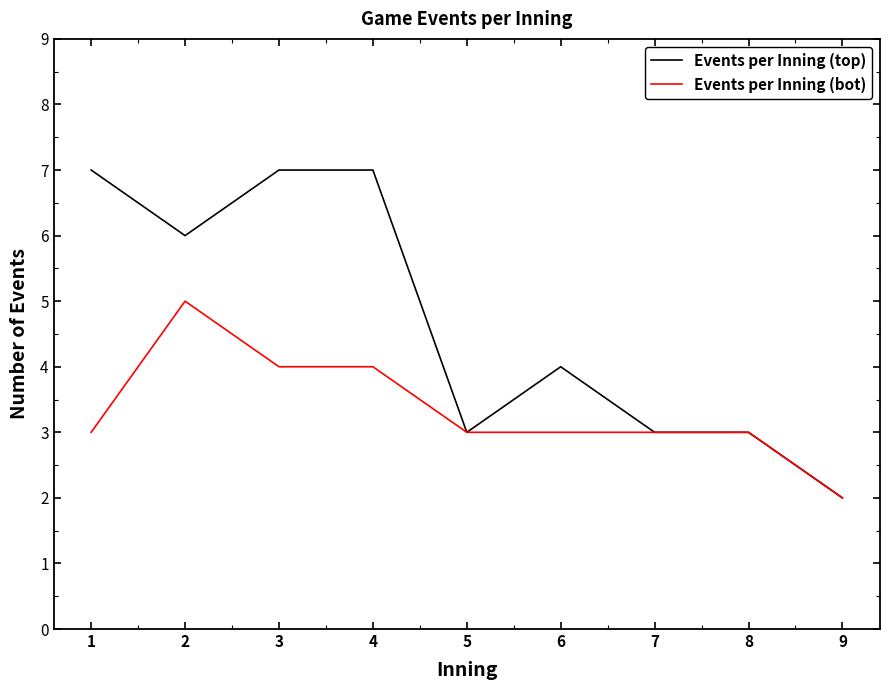

List the series in order of their overall mean, highest first.

Events per Inning (top), Events per Inning (bot)